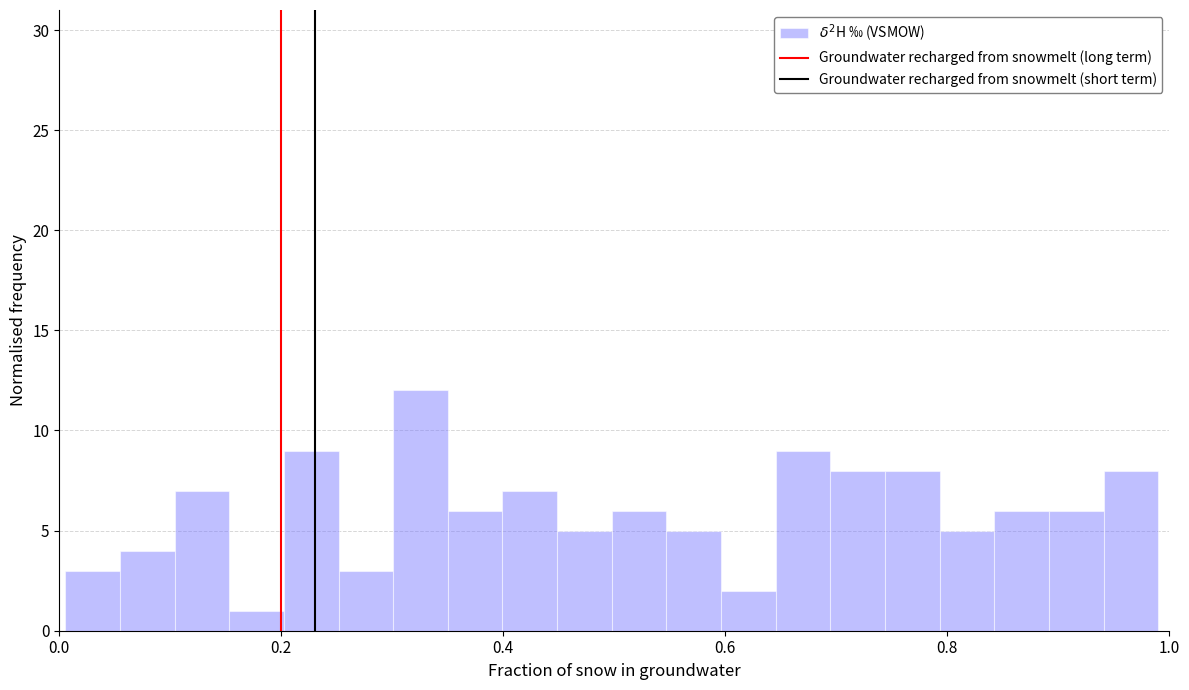

Read against the x-axis, roughly where is the centre of the tallest bar?

0.32